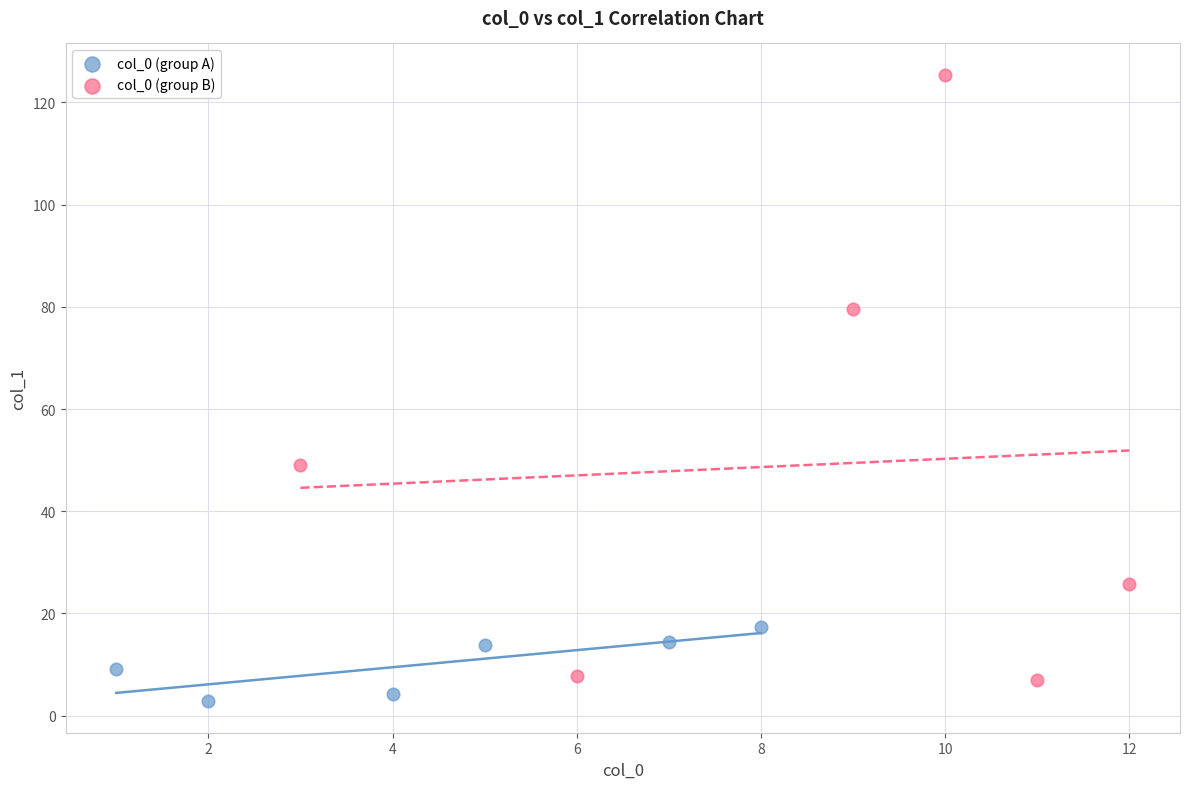

Which series reaches the maximum Y coordinate?

col_0 (group B)